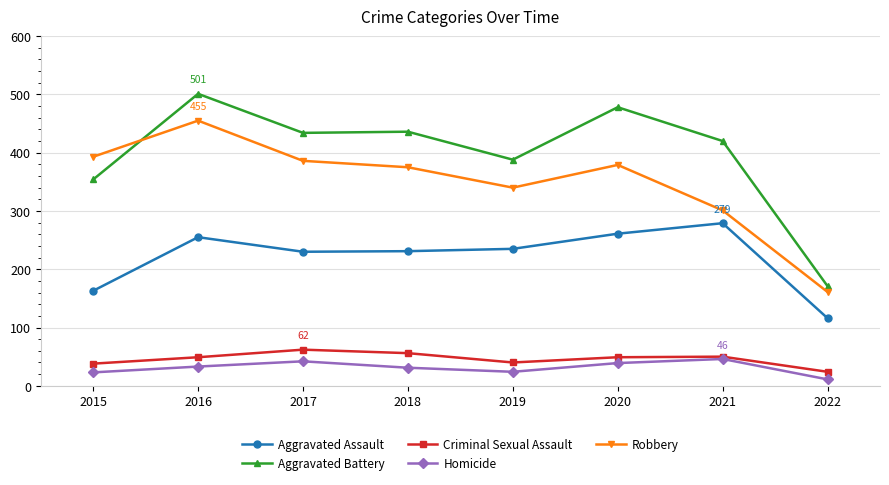

What is the difference between the Robbery values at 2022 and 2017?

225